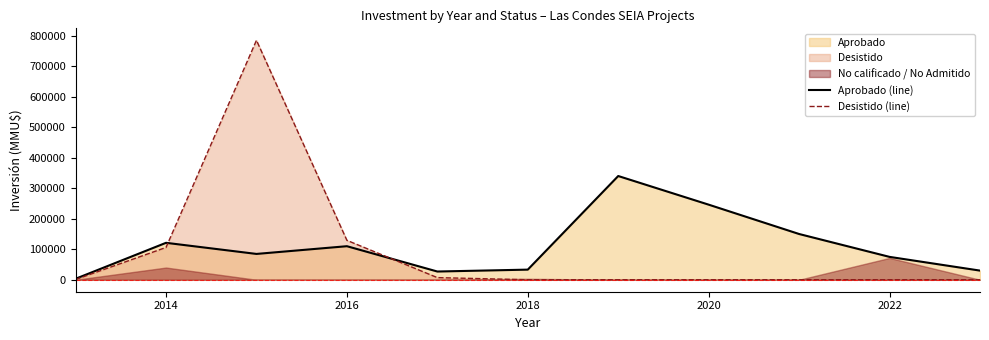

True or false: Desistido (line) has more than 1 interior local peaks.

False